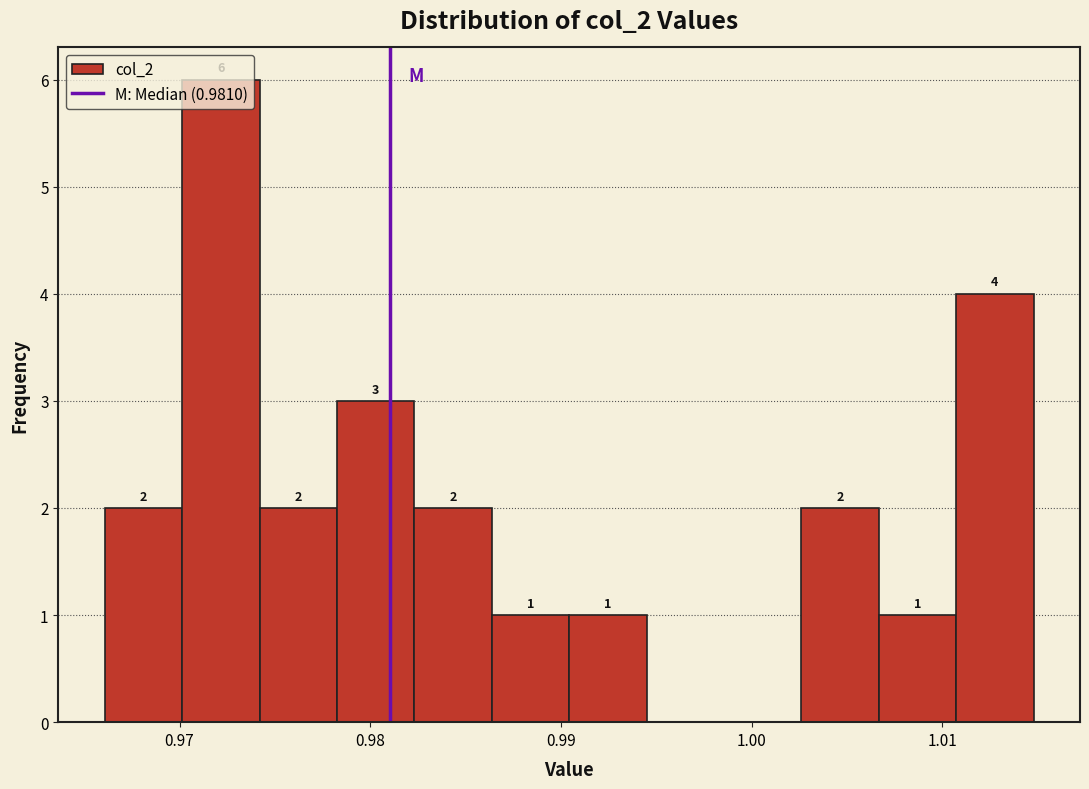

Over which range of the x-axis is the bar tallest?

0.970 to 0.974